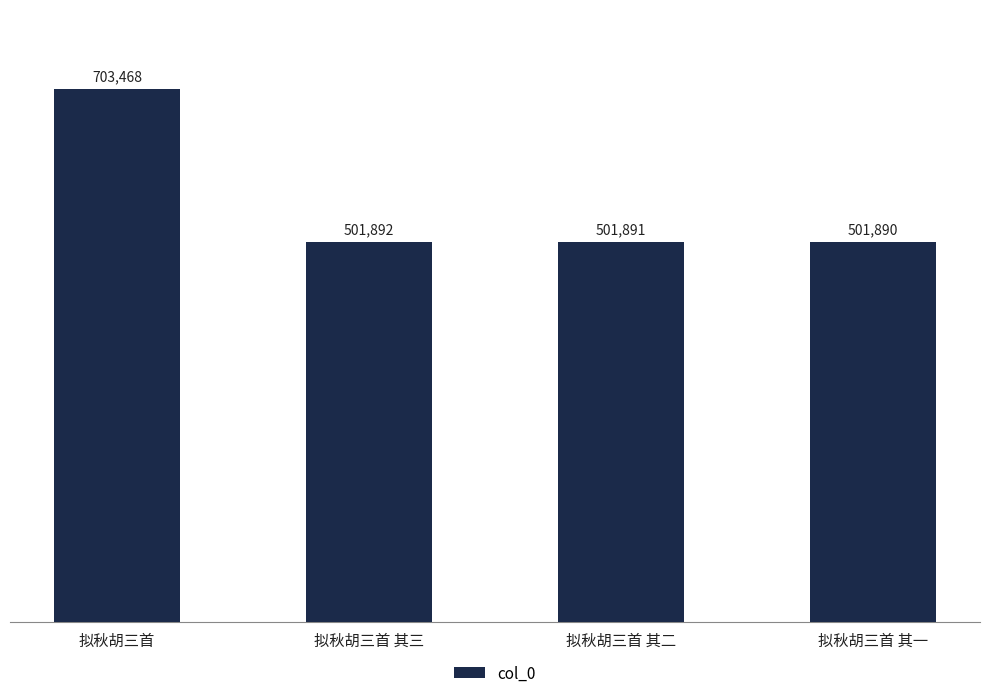

What is the difference between the maximum and minimum values?

201578